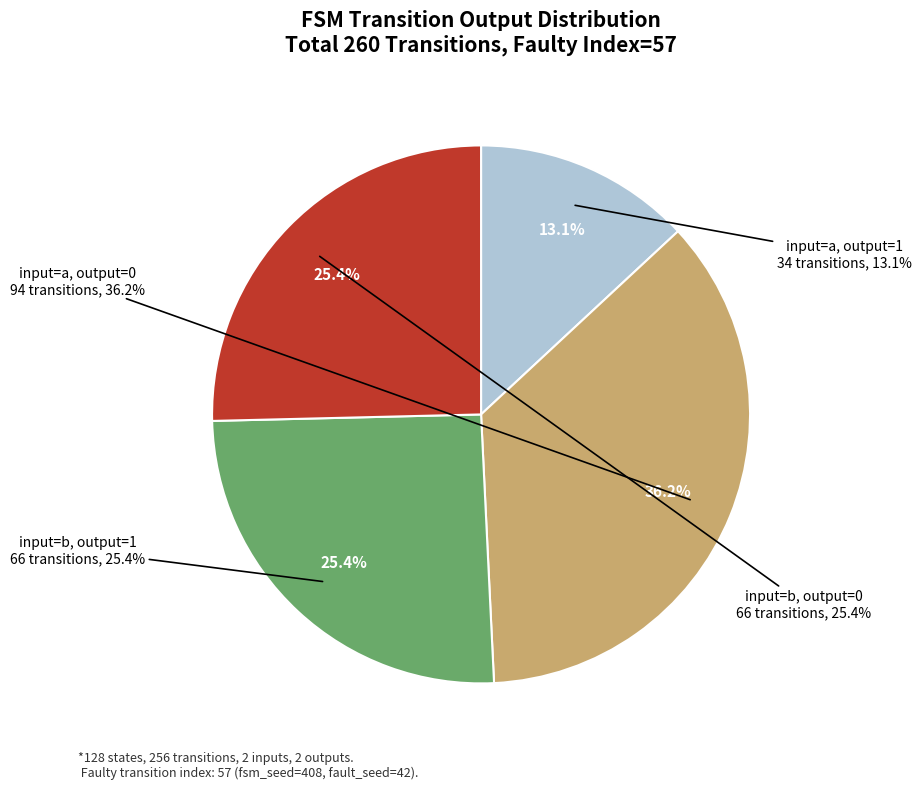

How many segments does this pie chart have?

4